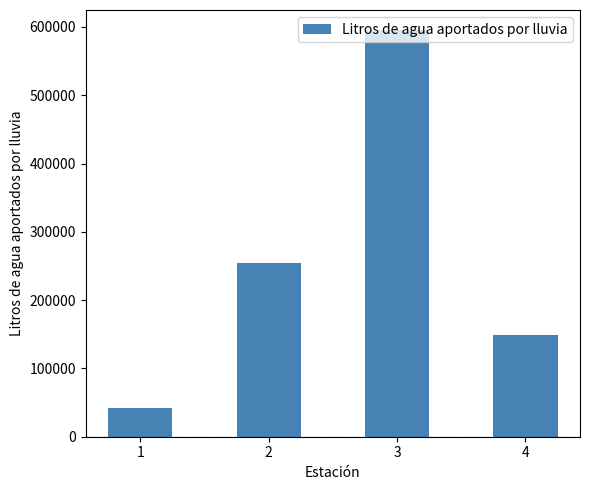

The value at 2 is 255000. True or false?

True